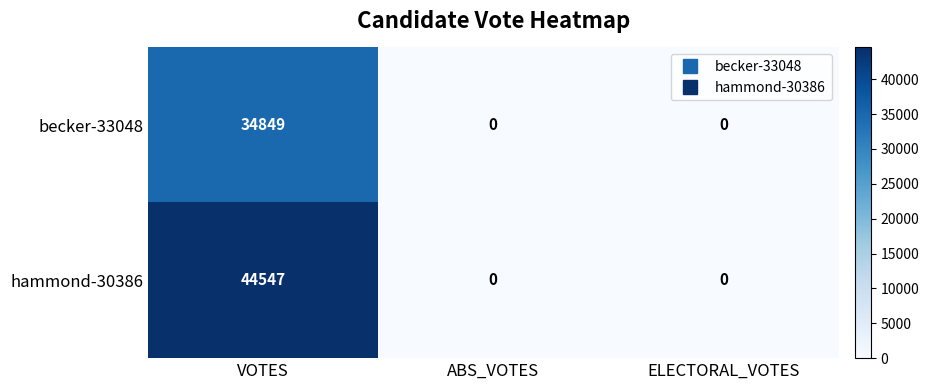

Is it true that hammond-30386 equals 0 at ABS_VOTES?

True